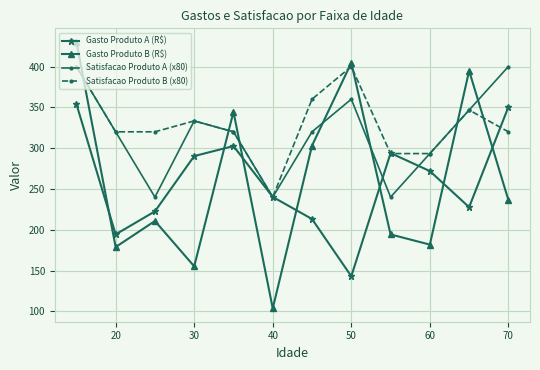

At how many categories does at least one series exceed 258?

11